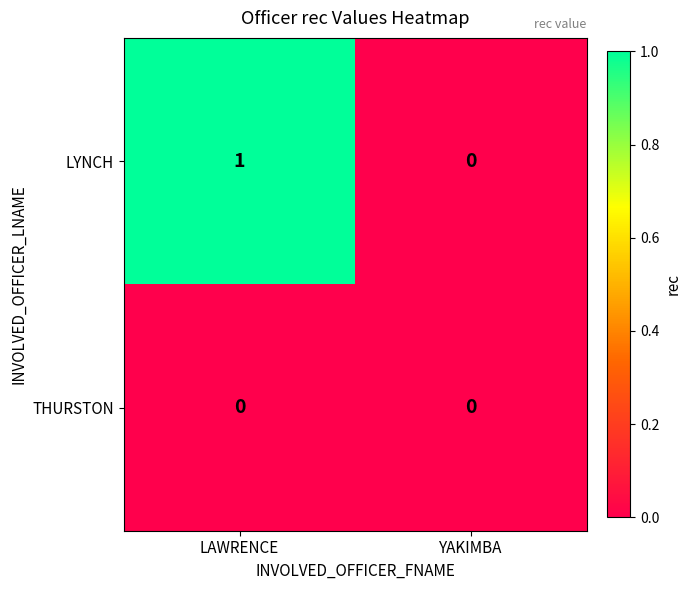

At which category is the sum across all series the highest?

LAWRENCE